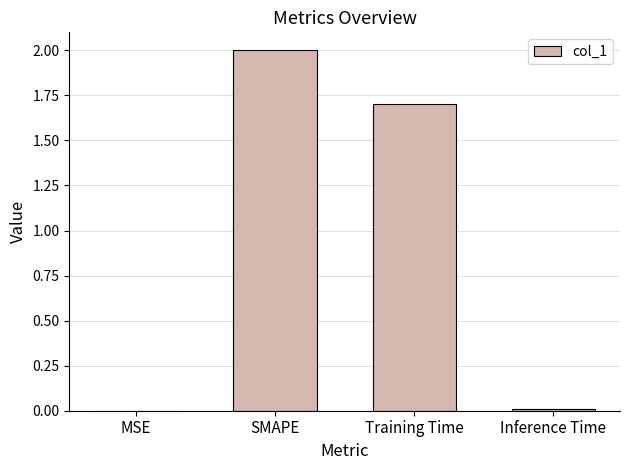

What is the sum of all values?

3.7